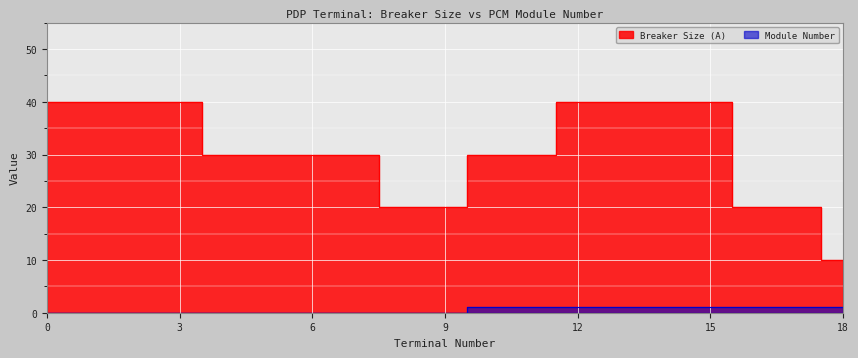

Is it true that Breaker Size (A) equals 24 at 1?

False